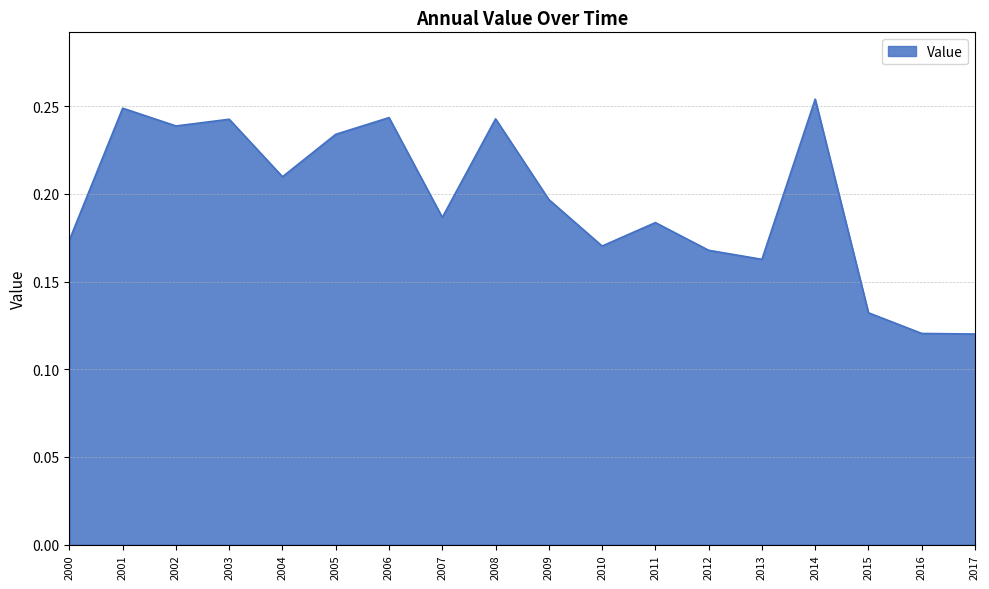

Between 2009 and 2000, which is larger?

2009